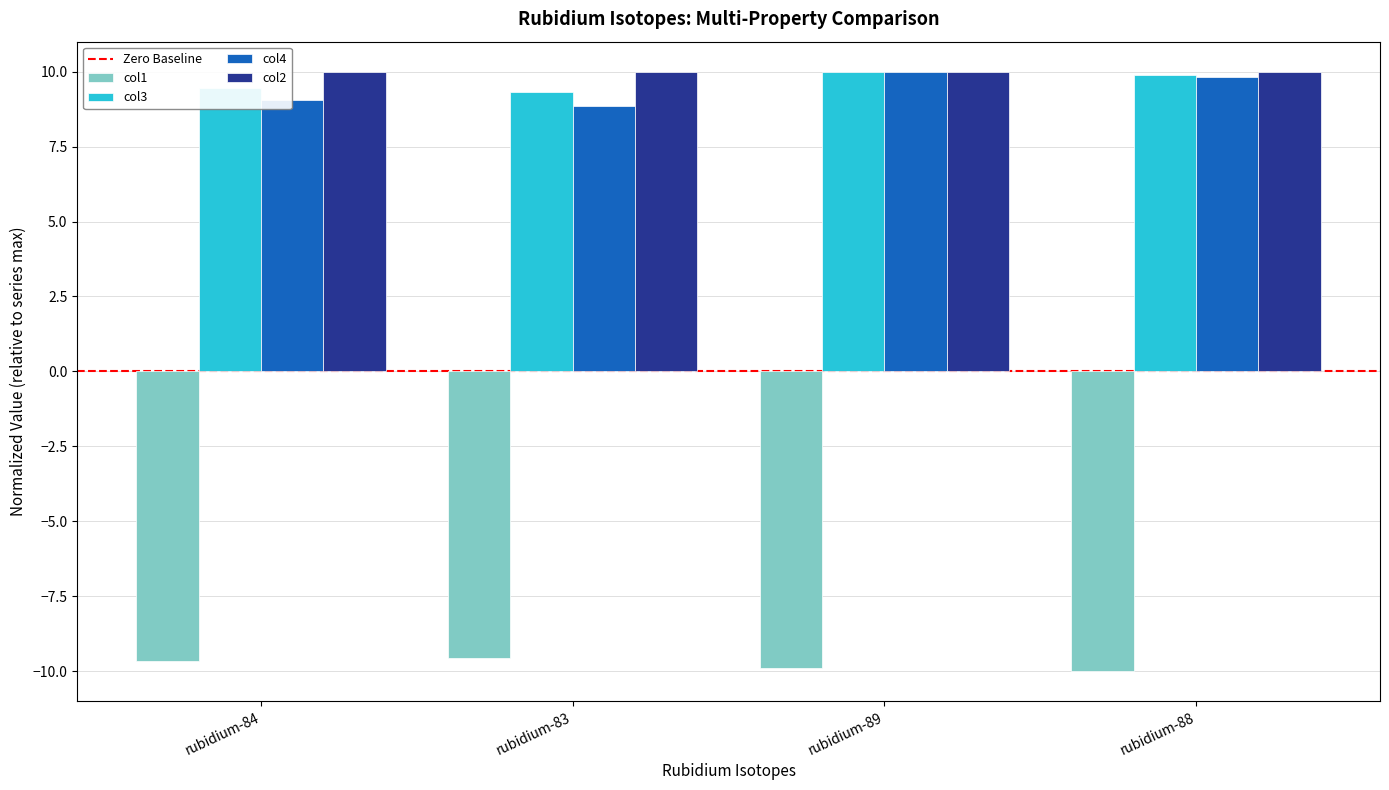

The col4 series shows 10.0 at rubidium-89. True or false?

True